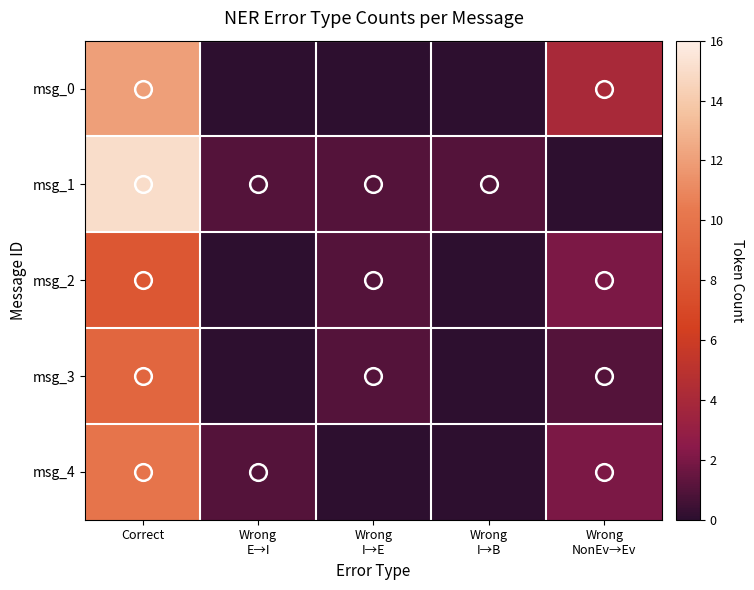

Which series changed the most between Correct and Wrong I→E?

msg_1